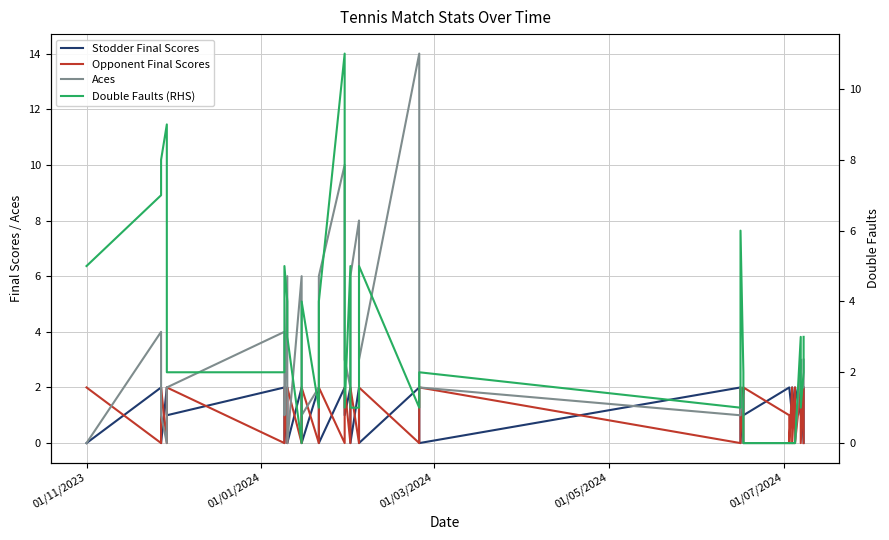

How many series are shown in this chart?

4